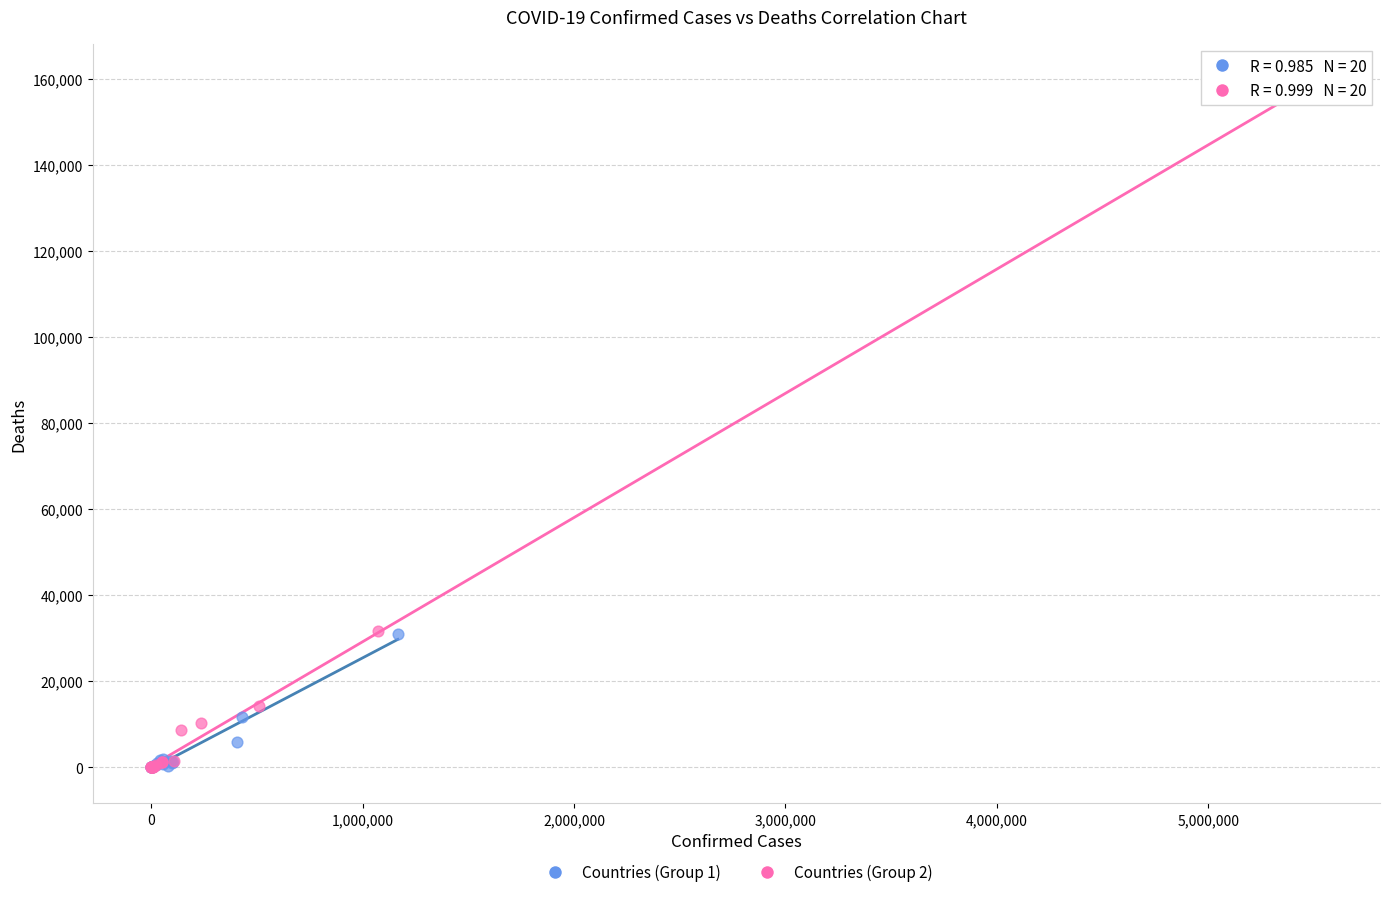

Which series reaches the maximum Y coordinate?

Countries (Group 2)